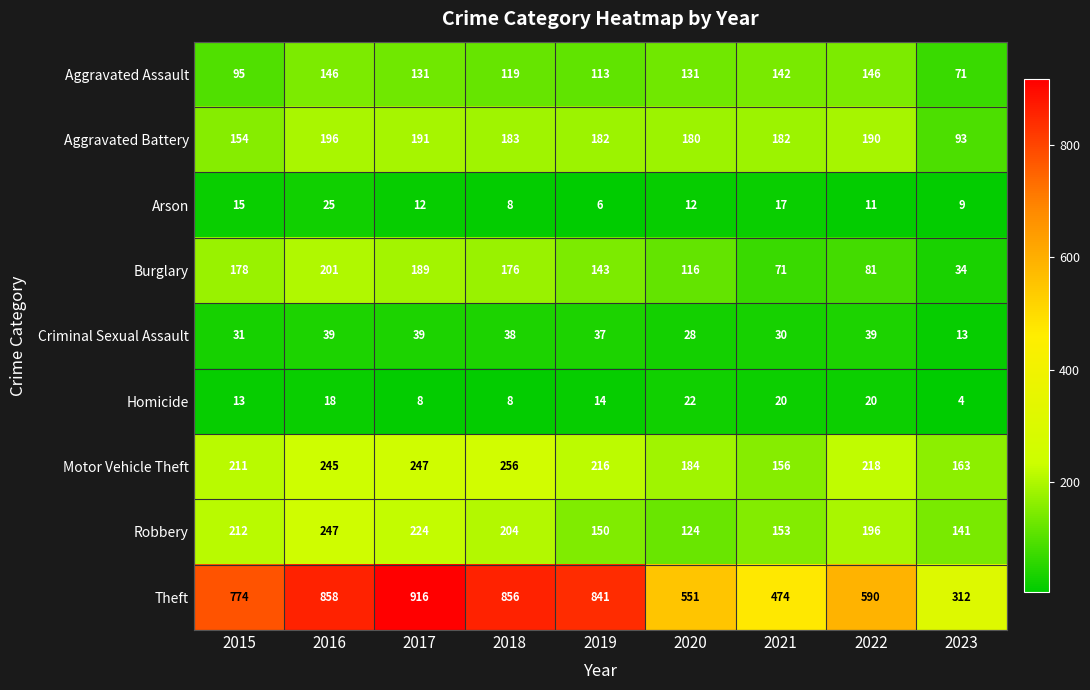

Which label corresponds to the largest value in the chart?

2017